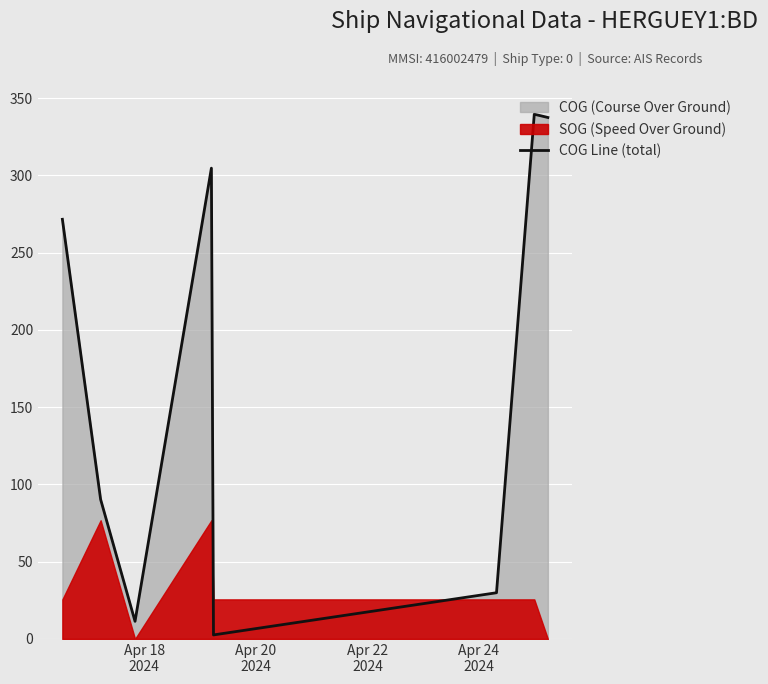

How many data points are above 271?

4